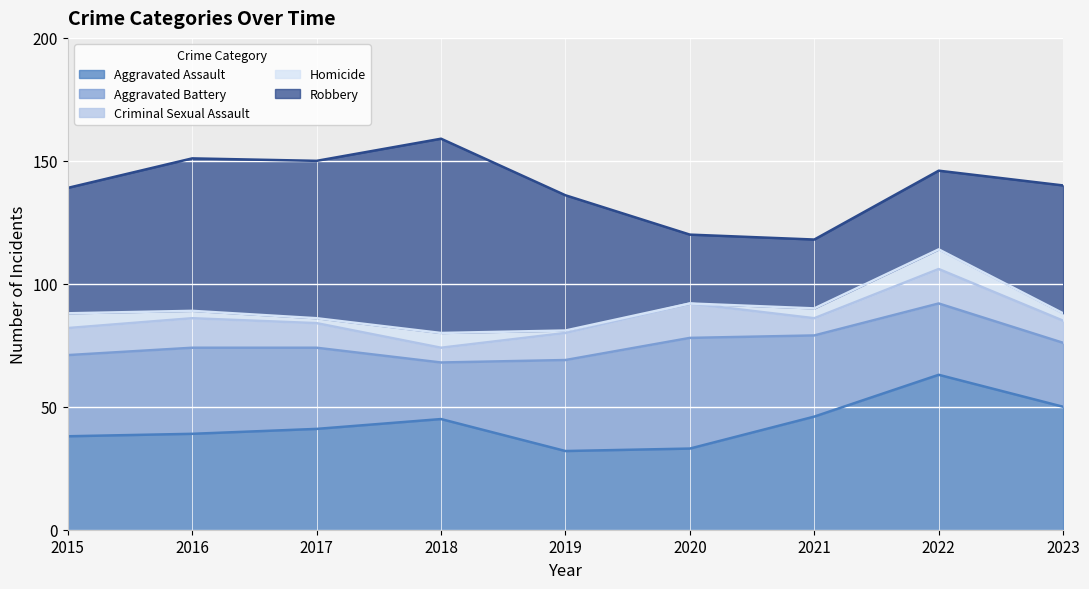

Reading left to right, transcribe all the data shown in this chart.

Aggravated Assault: 38	39	41	45	32	33	46	63	50
Aggravated Battery: 33	35	33	23	37	45	33	29	26
Criminal Sexual Assault: 11	12	10	6	11	14	7	14	9
Homicide: 6	3	2	6	1	0	4	8	3
Robbery: 51	62	64	79	55	28	28	32	52